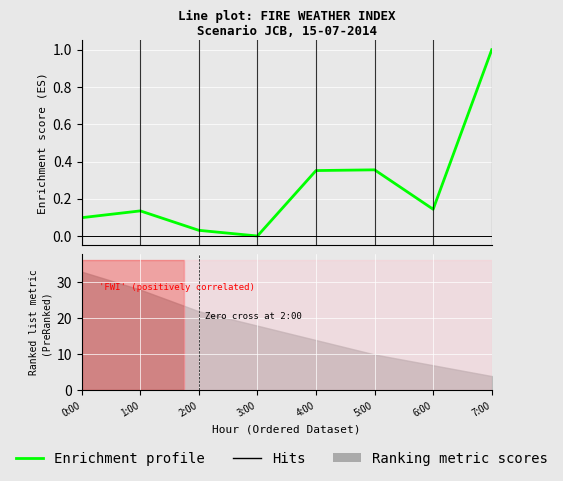

What is the label of the 2nd point from the left?

1:00